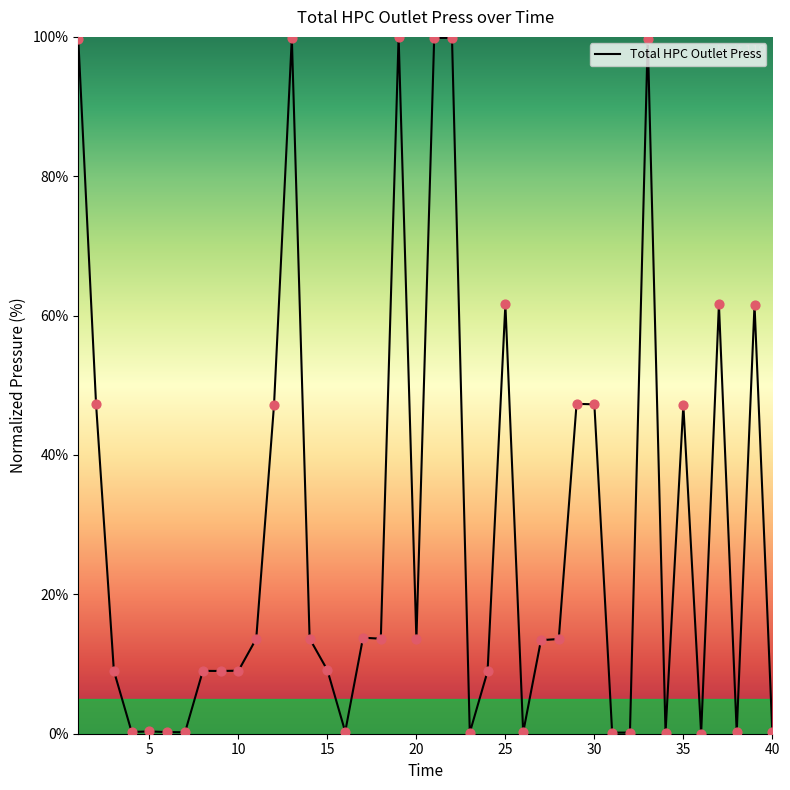

What is the maximum value shown in the chart?

100.0